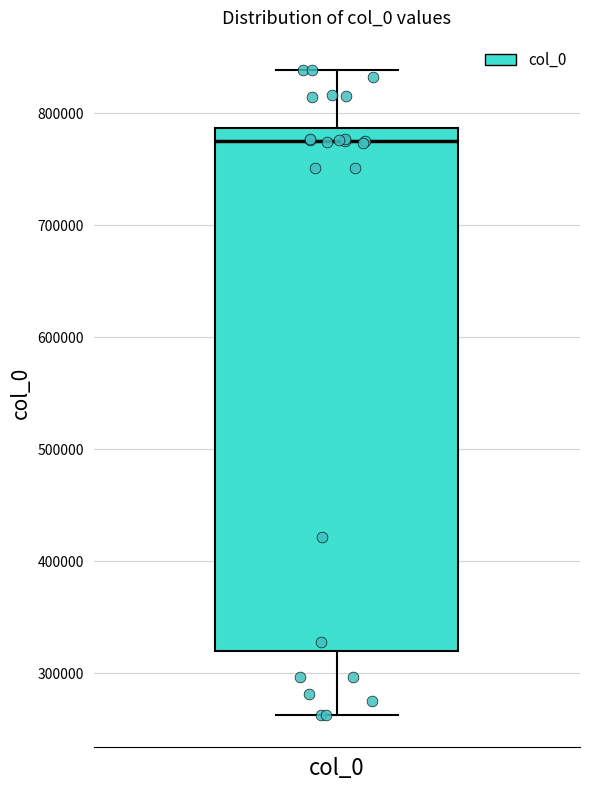

Where is the lower edge of the box for col_0 on the y-axis? The values are not printed on the chart, so give them approximately, as read against the axis.

320000